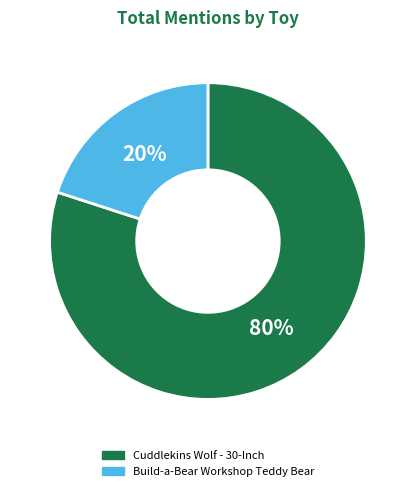

True or false: Build-a-Bear Workshop Teddy Bear accounts for 30% of the total.

False